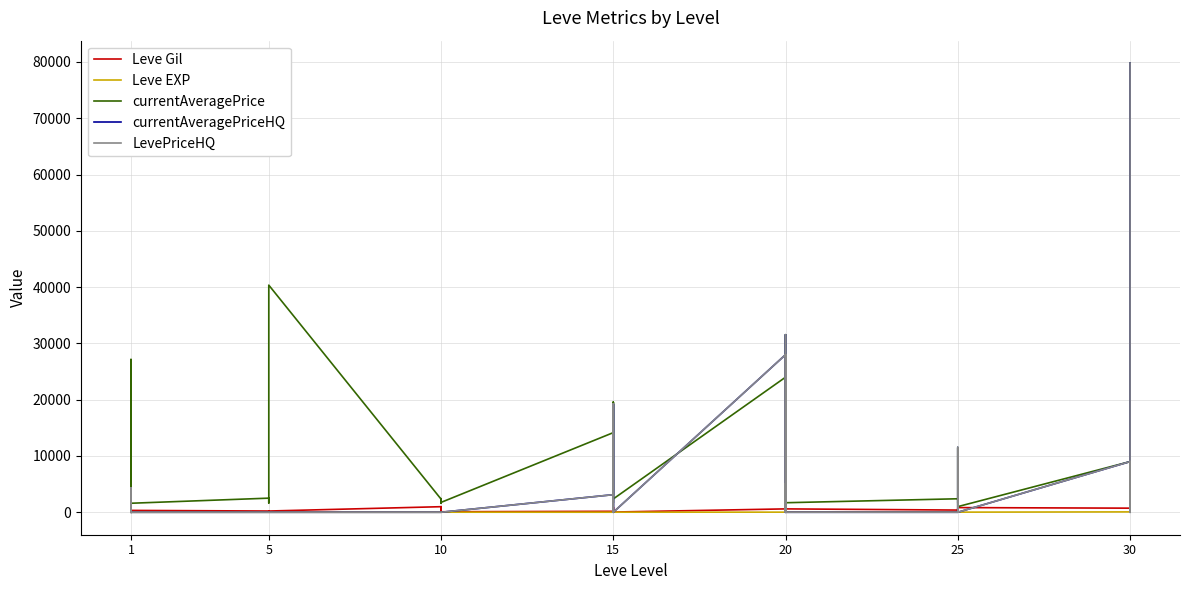

How many intersections are there between LevePriceHQ and currentAveragePrice?

6